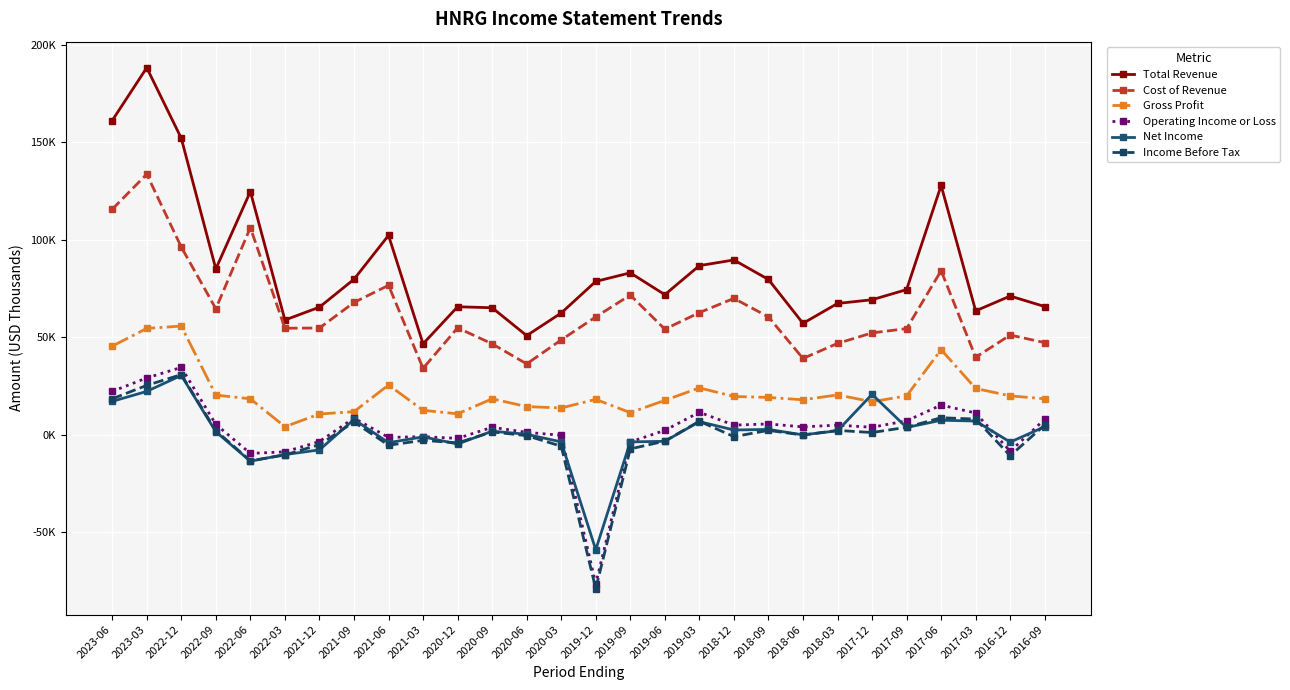

Is this an area chart (filled region under the line)?

No